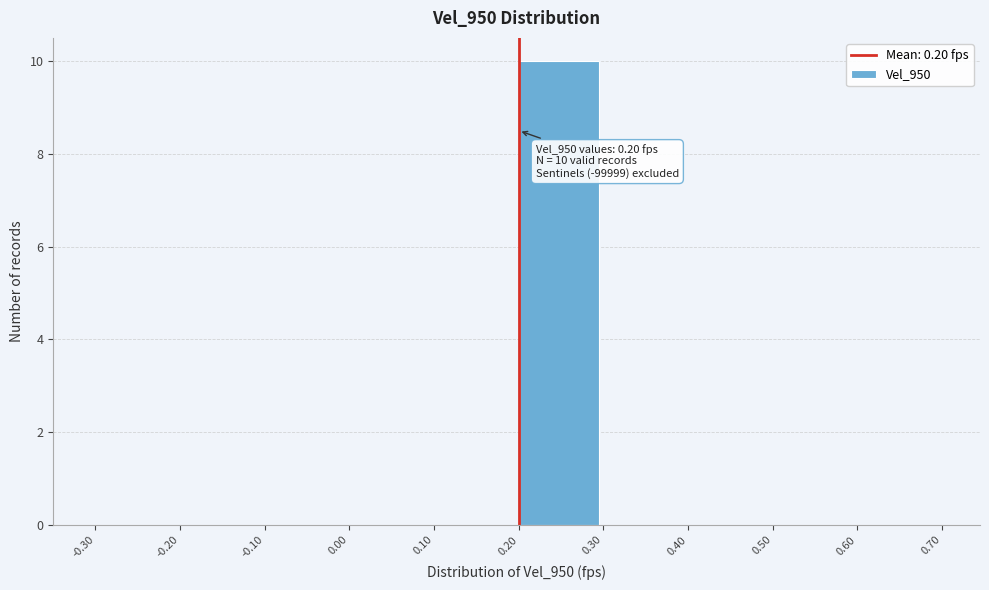

Over which range of the x-axis is the bar tallest?

0.20 to 0.30